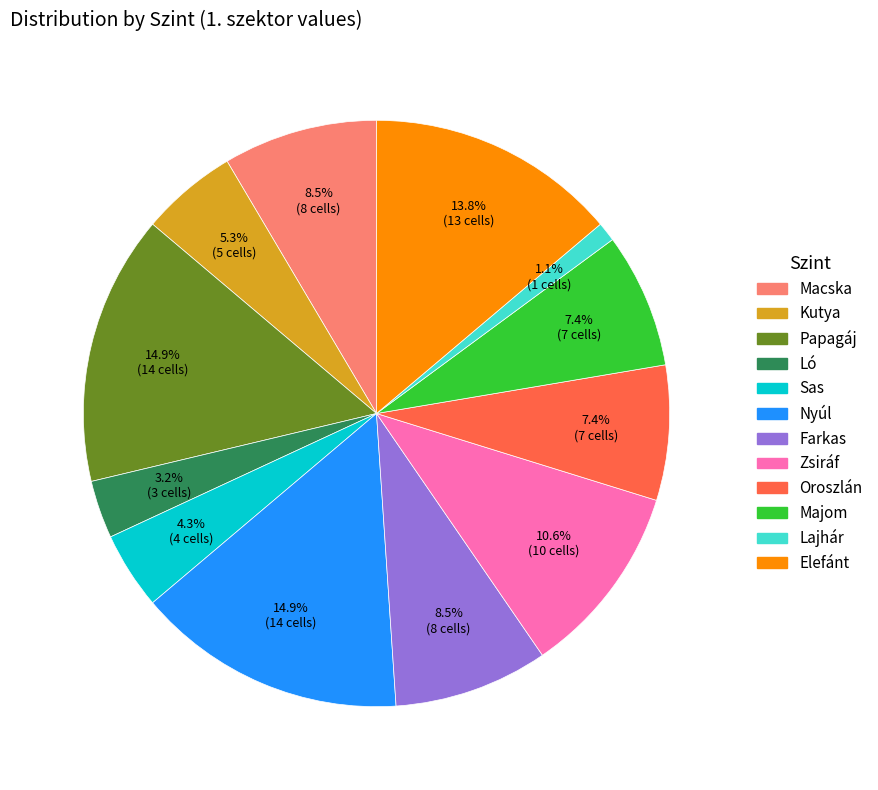

Is there any slice that represents more than half of the pie?

No